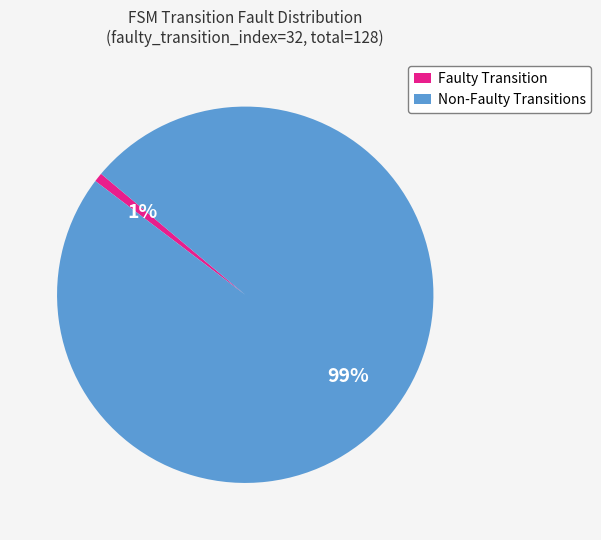

How many slices are in this pie chart?

2